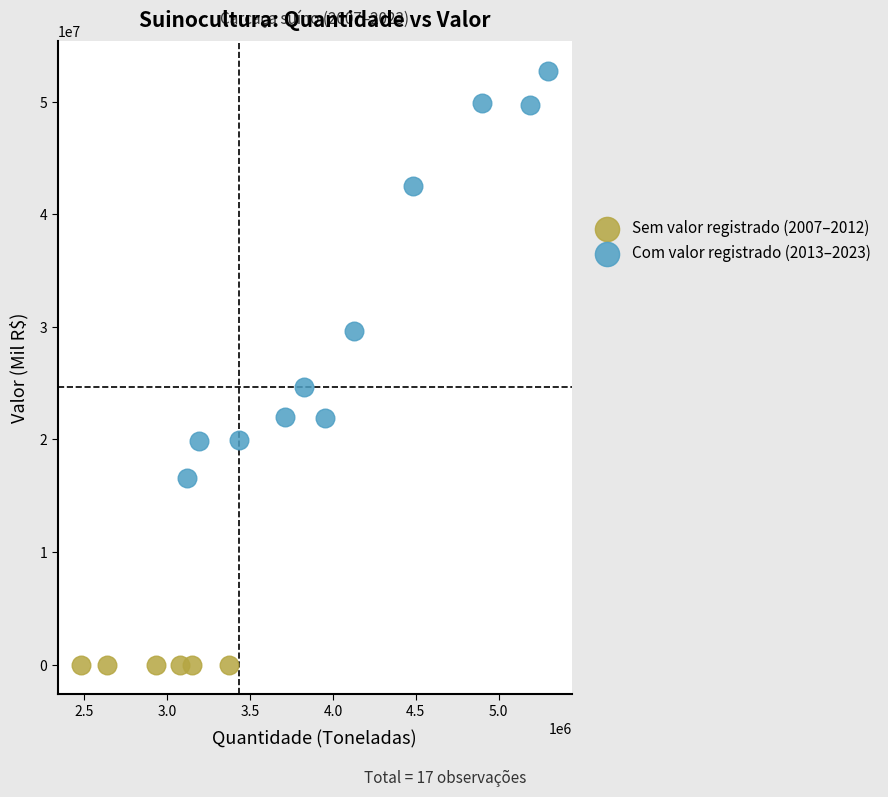

Which series contains the highest Y value?

Com valor registrado (2013–2023)